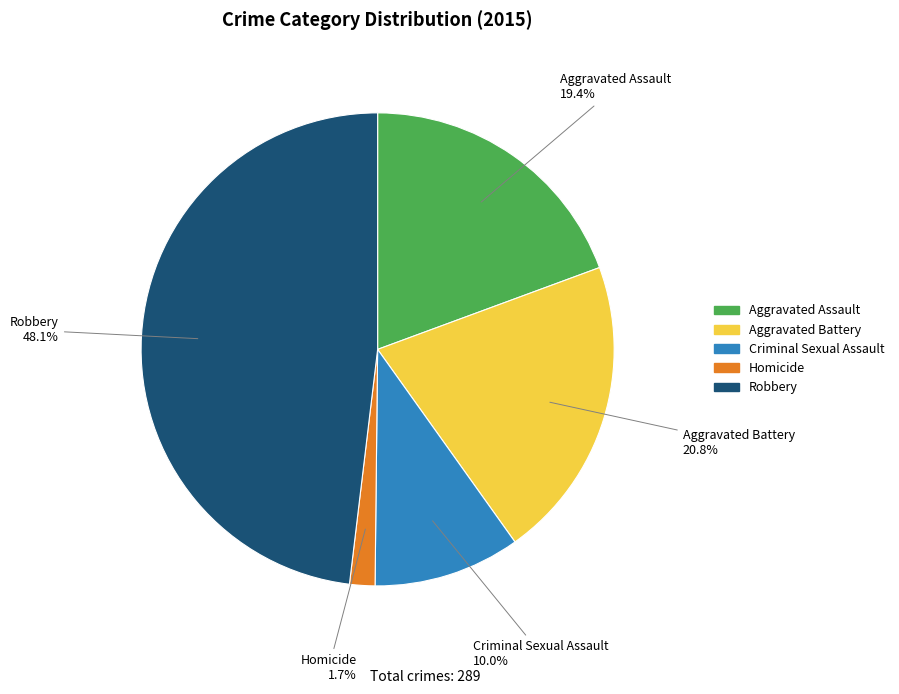

How much of the chart is everything except Criminal Sexual Assault?

90.0%